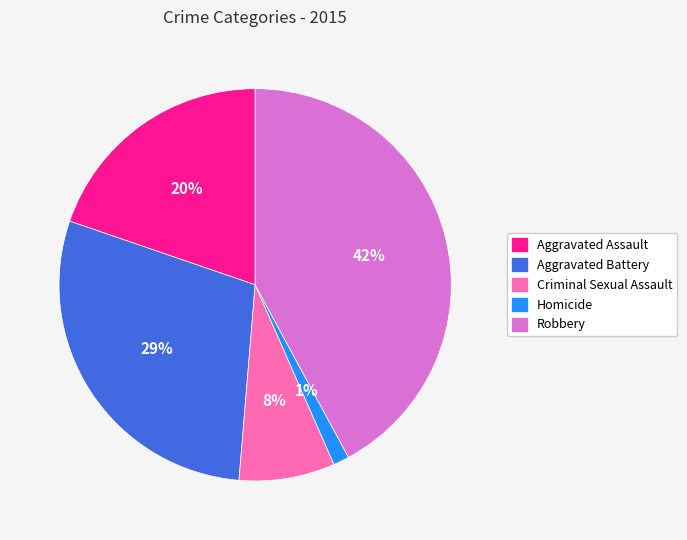

Is the sum of Aggravated Assault and Criminal Sexual Assault greater than half?

No